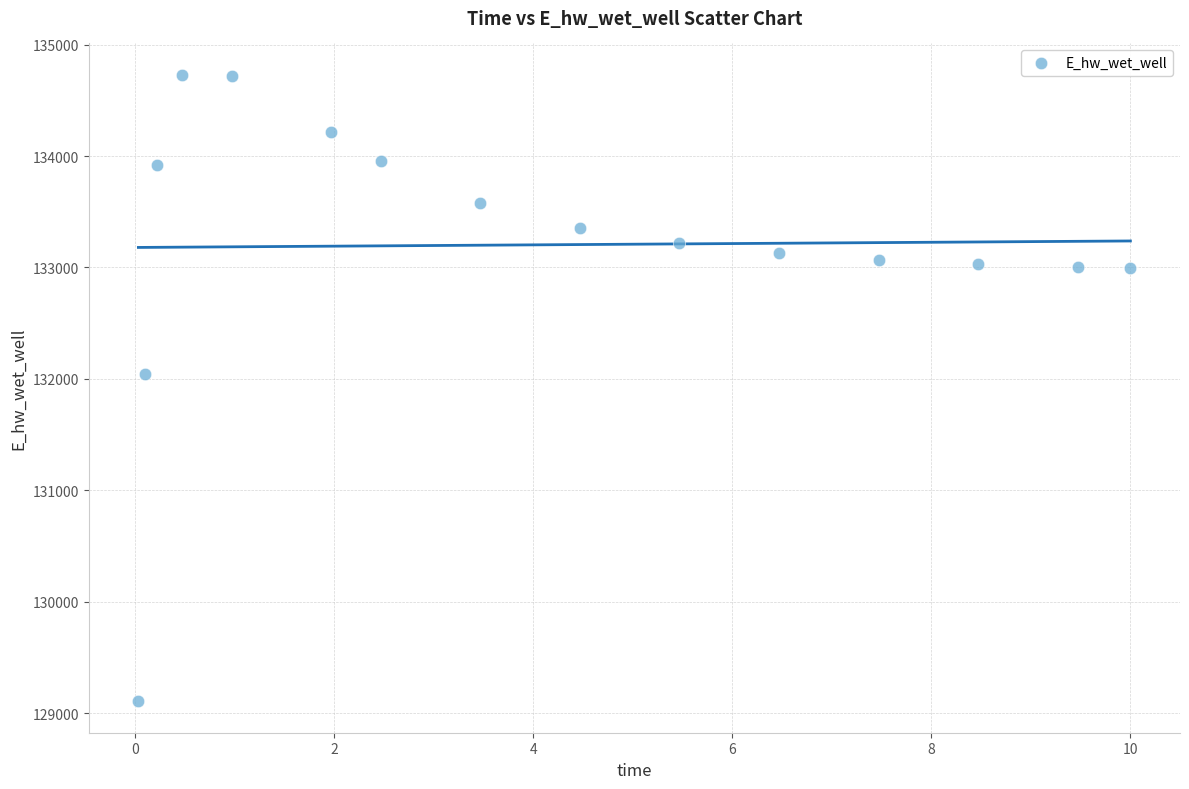

What is the range of Y values (max minus min)?

5621.0